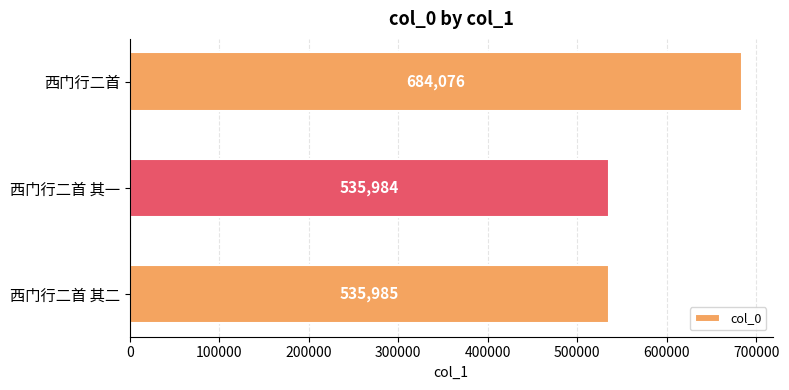

Which has a higher value, 西门行二首 or 西门行二首 其二?

西门行二首